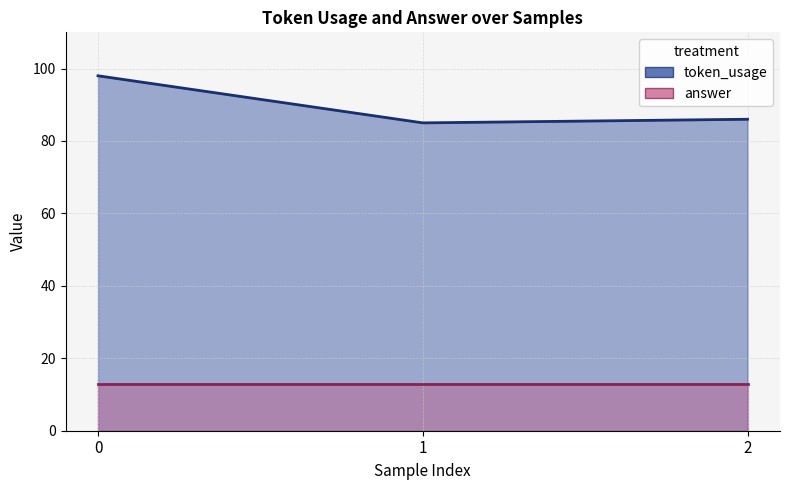

Rank the categories by value from lowest to highest.

1, 2, 0